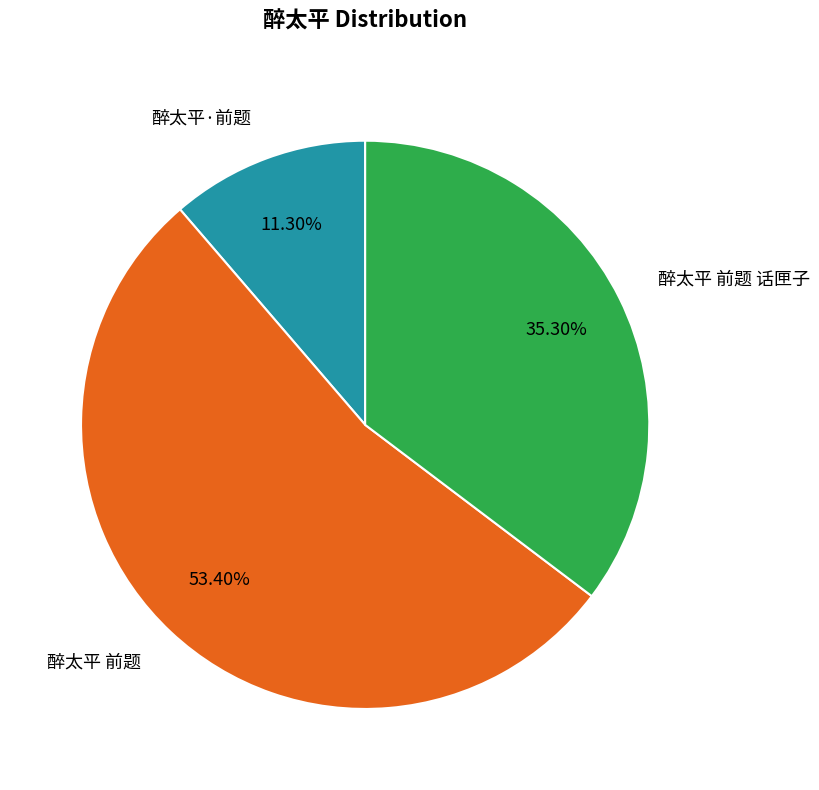

Which category has the smallest portion of the pie?

醉太平·前题